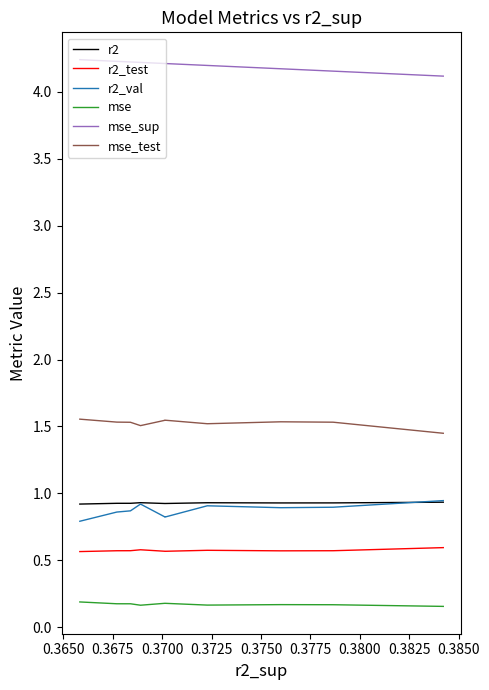

What are all the series names shown in the legend?

r2, r2_test, r2_val, mse, mse_sup, mse_test